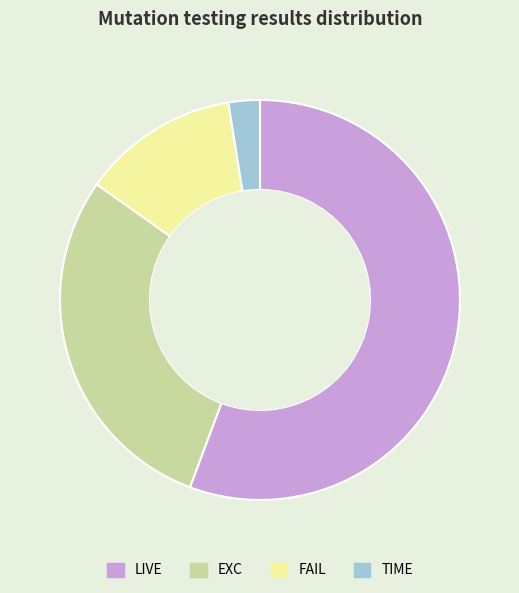

Does any single category account for the majority?

Yes